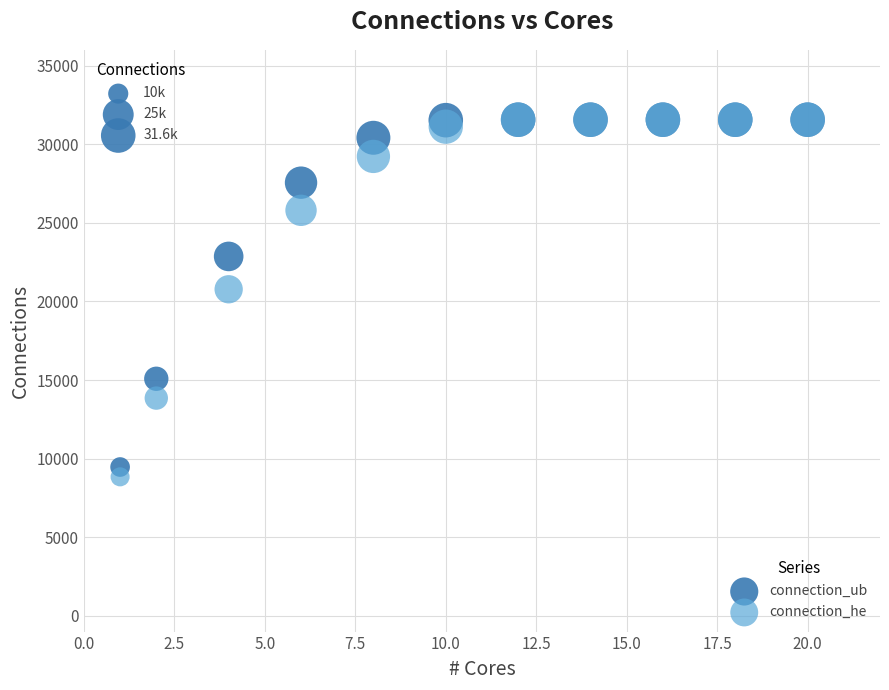

Across all series, what Y value is closest to 20199?

20771